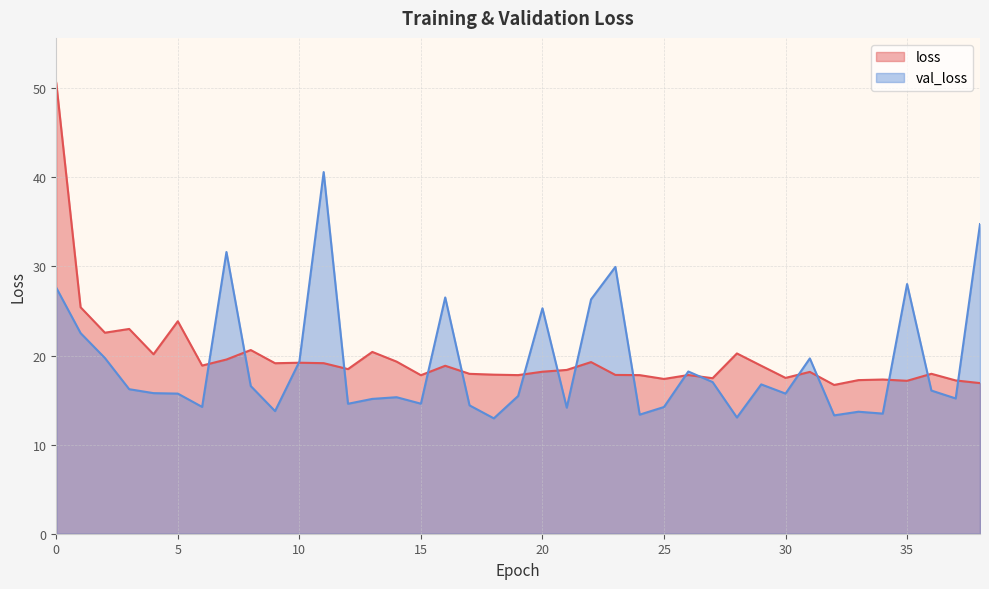

Reading left to right, extract all data points from this chart.

loss: 50.6	25.4	22.6	23.0	20.1	23.9	18.9	19.6	20.6	19.1	19.2	19.1	18.5	20.4	19.3	17.8	18.9	17.9	17.9	17.8	18.2	18.4	19.3	17.8	17.8	17.4	17.8	17.5	20.2	18.9	17.5	18.2	16.7	17.2	17.3	17.2	18.0	17.2	16.9
val_loss: 27.6	22.5	19.7	16.2	15.8	15.7	14.2	31.6	16.6	13.8	19.3	40.6	14.6	15.1	15.3	14.6	26.5	14.4	13.0	15.5	25.3	14.1	26.3	29.9	13.4	14.2	18.2	17.0	13.0	16.8	15.7	19.7	13.3	13.7	13.5	28.0	16.1	15.2	34.8